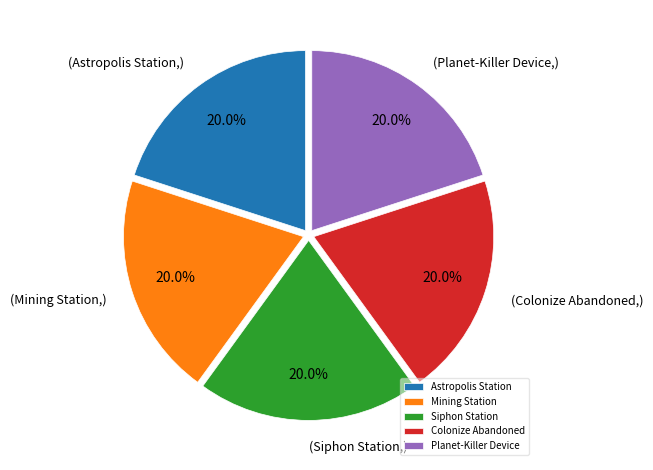

What is the total percentage of Siphon Station and Planet-Killer Device?

40.0%